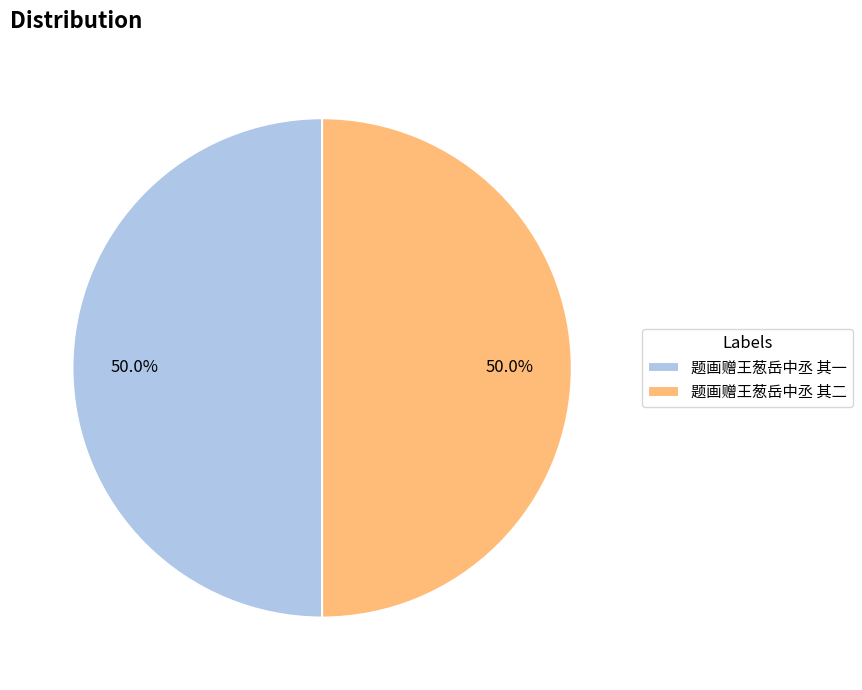

Approximately how many times larger is the value at 题画赠王葱岳中丞 其一 compared to 题画赠王葱岳中丞 其二?

1.0